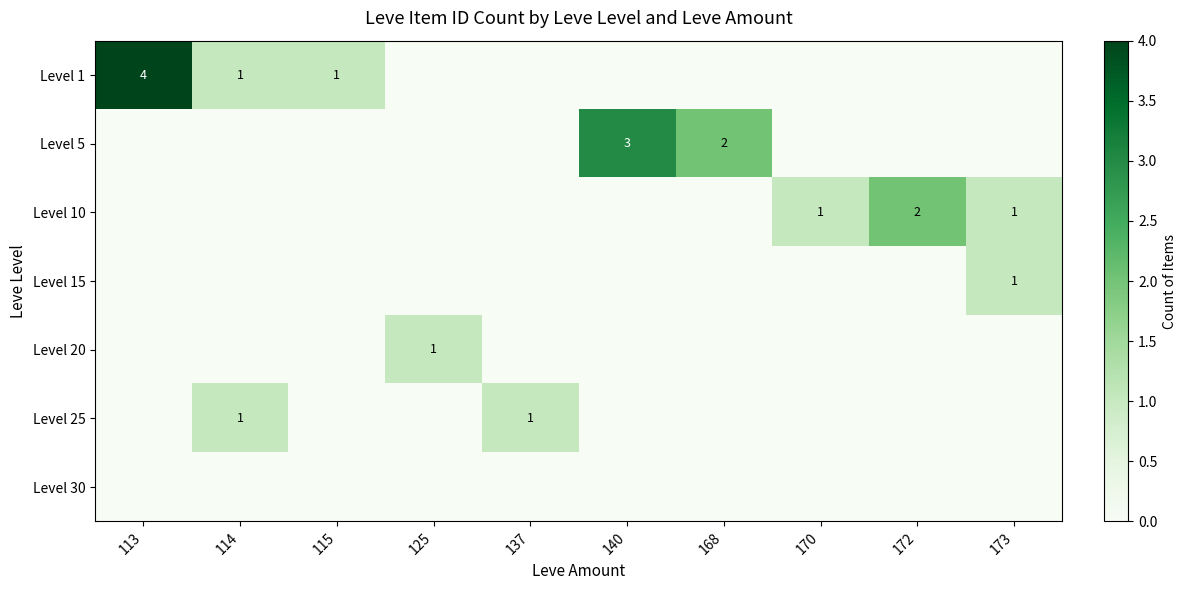

Between 113 and 168, which series saw the biggest shift?

Level 1